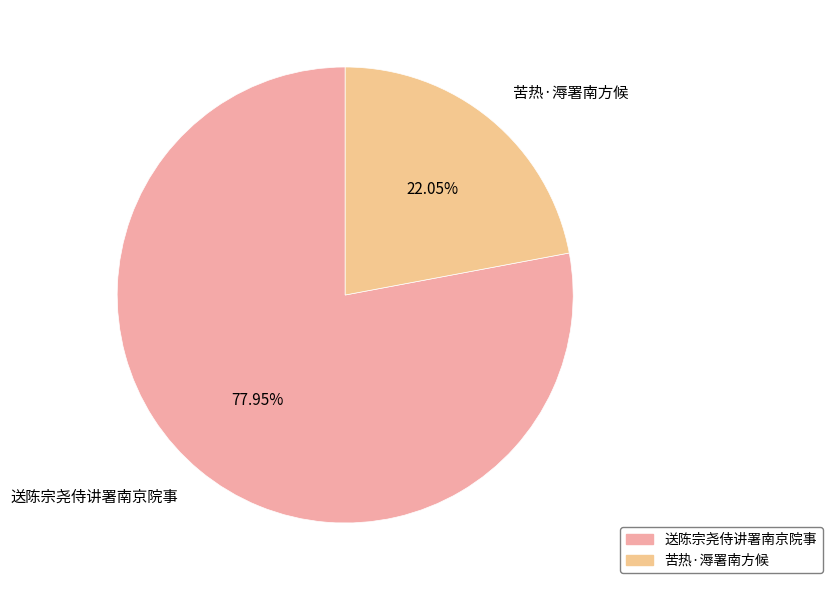

To the nearest percent, what percentage of the pie is 送陈宗尧侍讲署南京院事?

78%